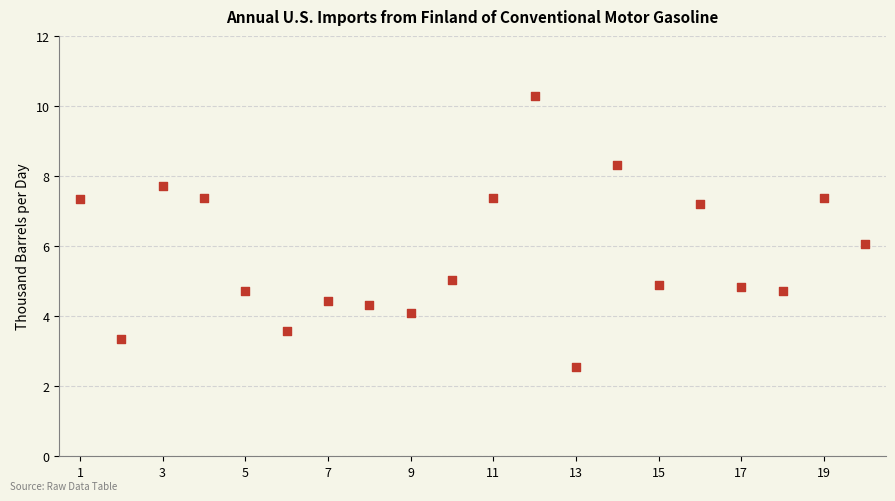

What is the range of Y values (max minus min)?

7.7